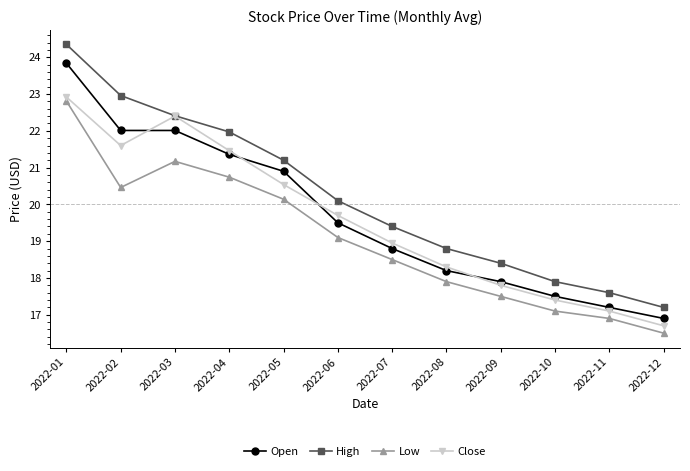

Between which two adjacent categories do Close and Open first intersect?

2022-02 and 2022-03